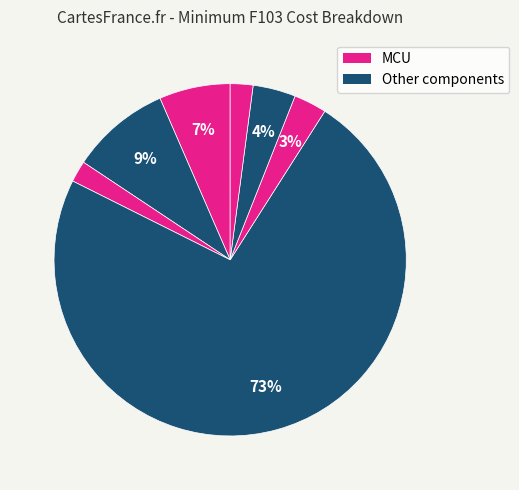

How many segments does this pie chart have?

7